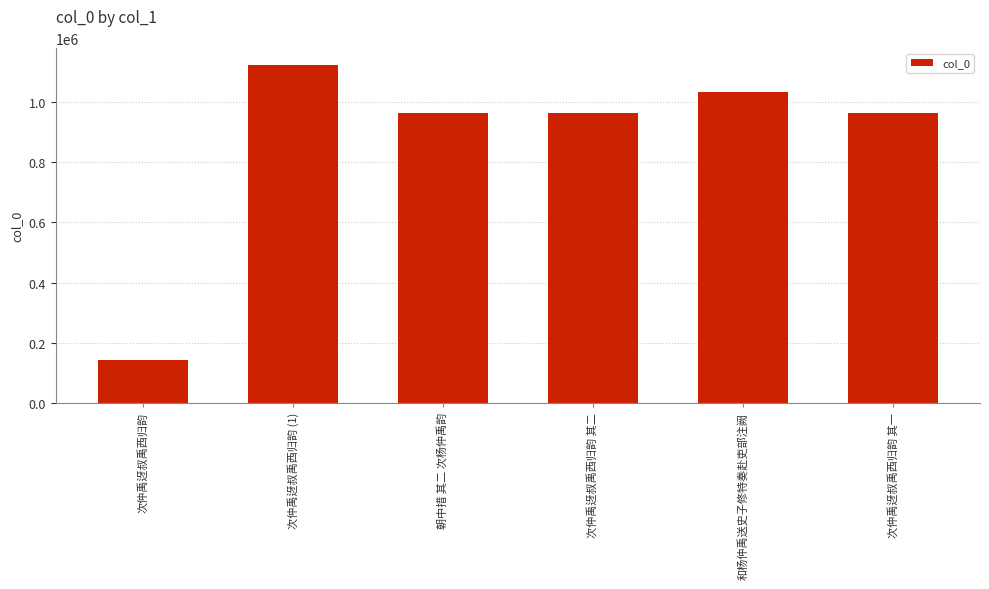

Between 和杨仲禹送史子修特奏赴吏部注阙 and 朝中措 其二 次杨仲禹韵, which is larger?

和杨仲禹送史子修特奏赴吏部注阙